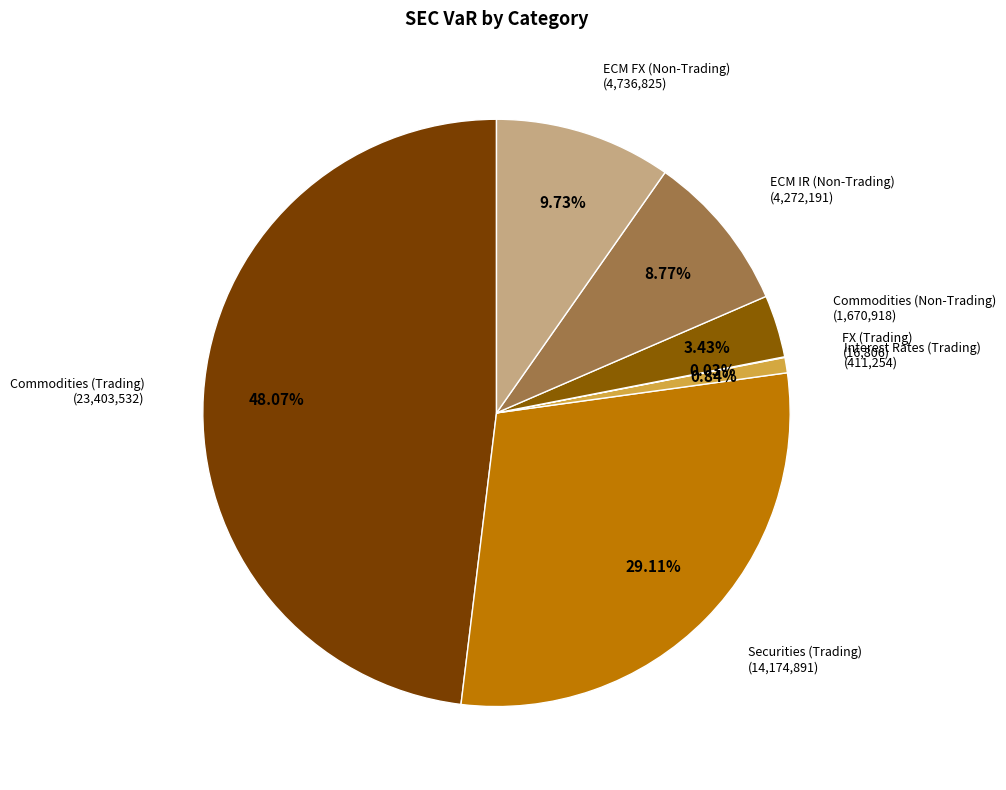

To the nearest percent, what is the difference between the largest and smallest slice percentages?

48%